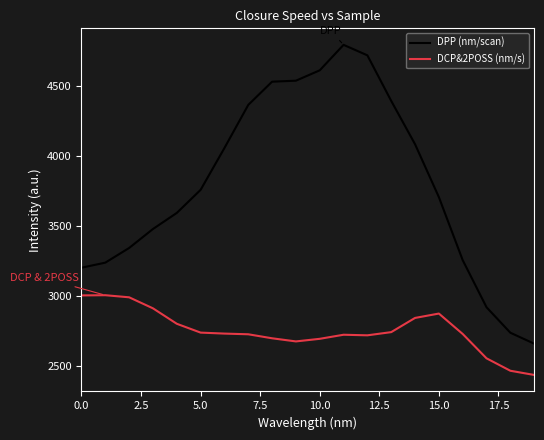

What is the minimum value for DPP (nm/scan)?

2661.7